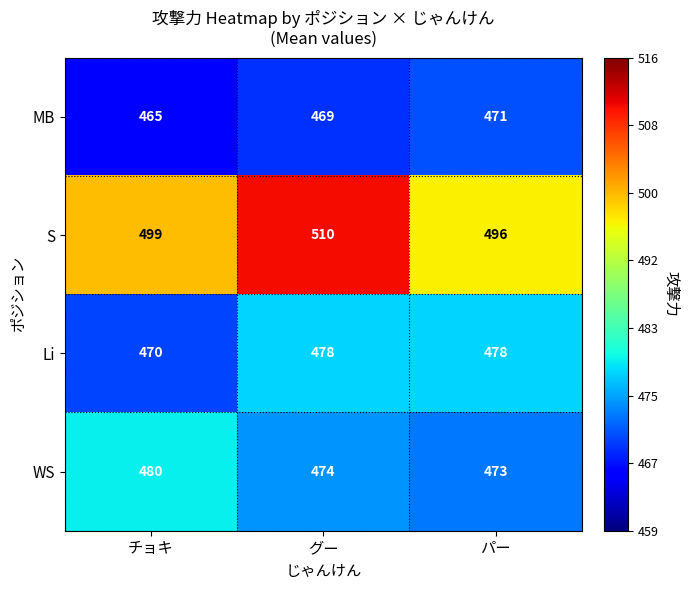

Is it true that MB equals 225 at チョキ?

False